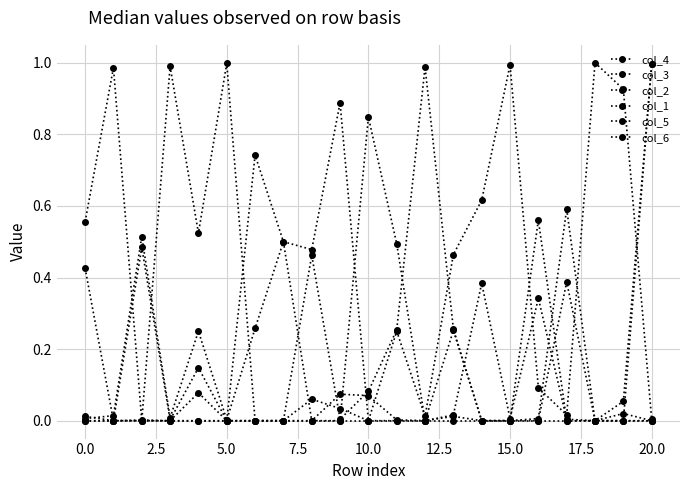

Count the number of data series in this chart.

6